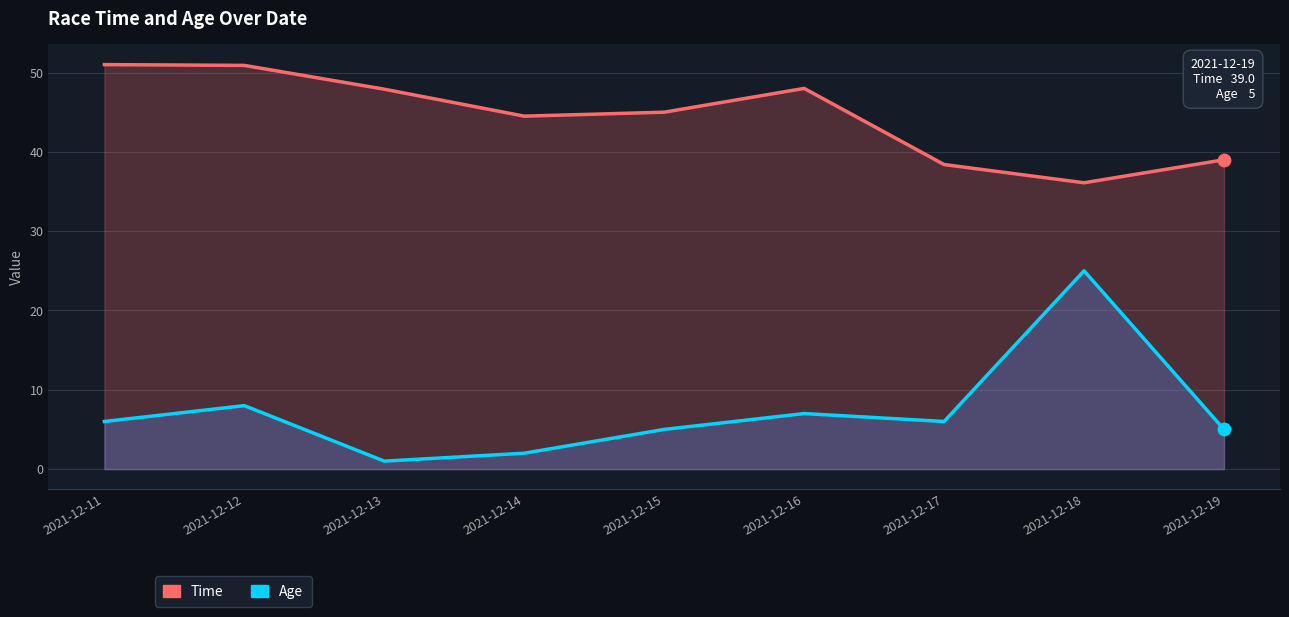

What is the total value across all series at 2021-12-17?

44.4